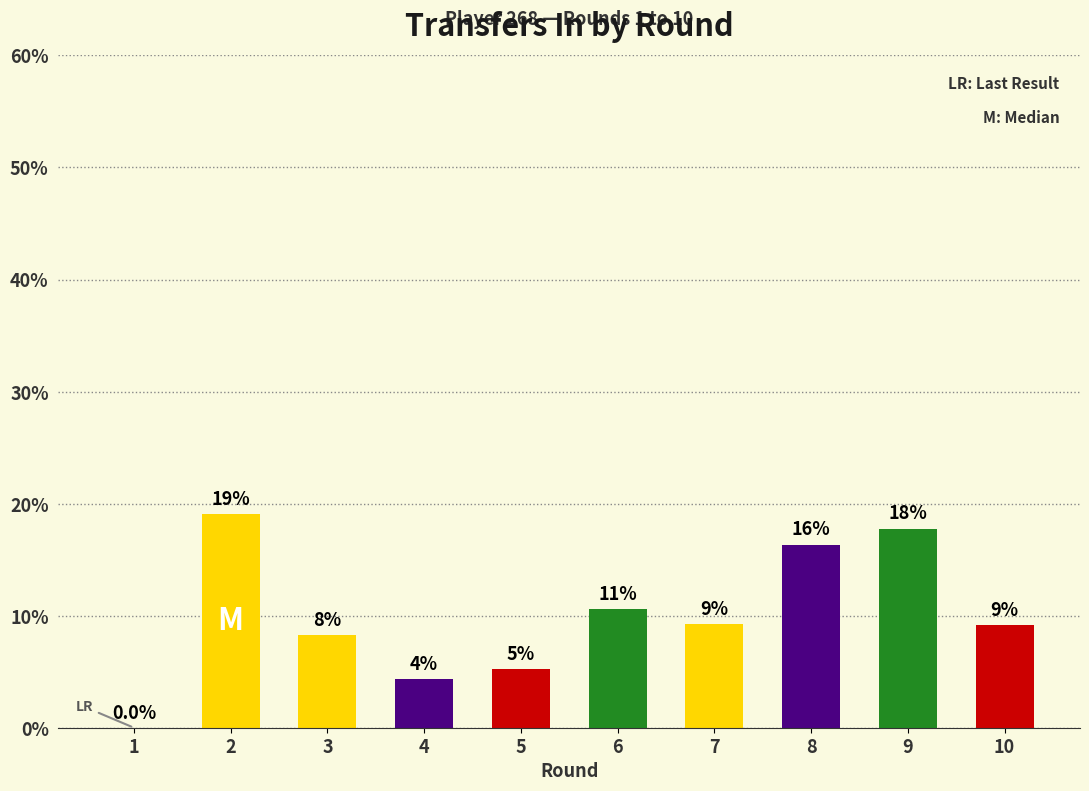

List the labels in order of value, largest first.

2, 9, 8, 6, 7, 10, 3, 5, 4, 1